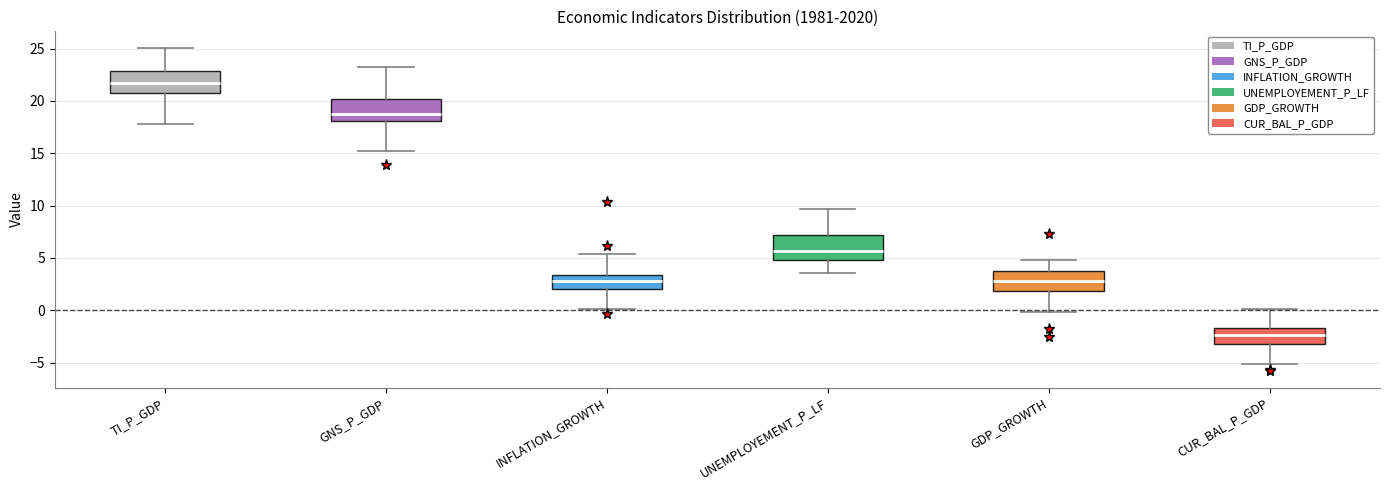

Which box has the highest median line?

TI_P_GDP